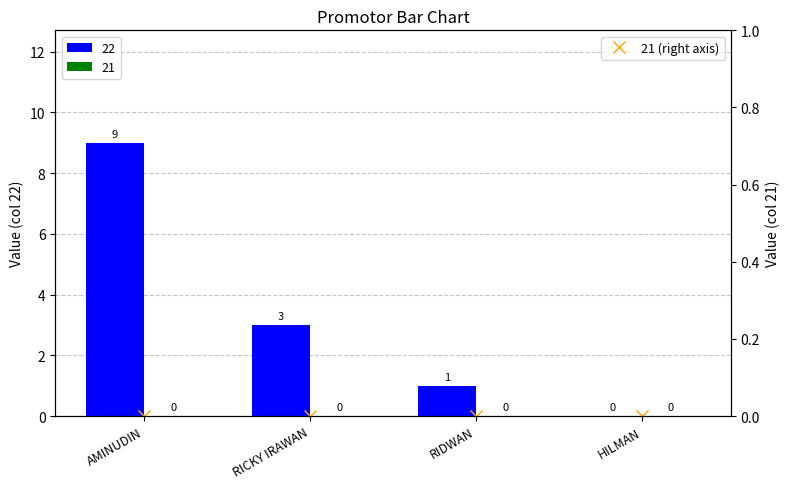

Count the number of categories in the chart.

4